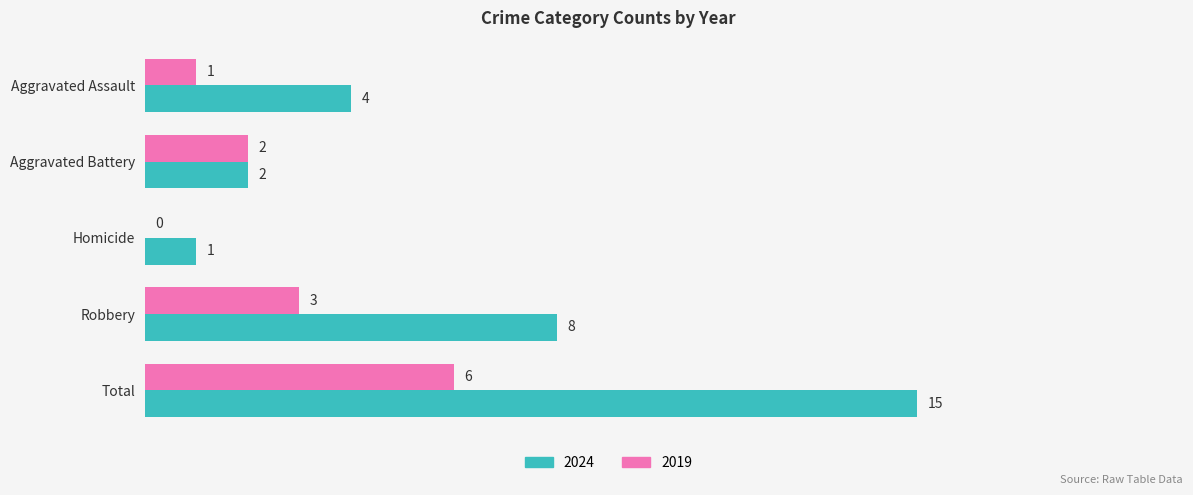

At which label is 2019 closest to 3?

Robbery